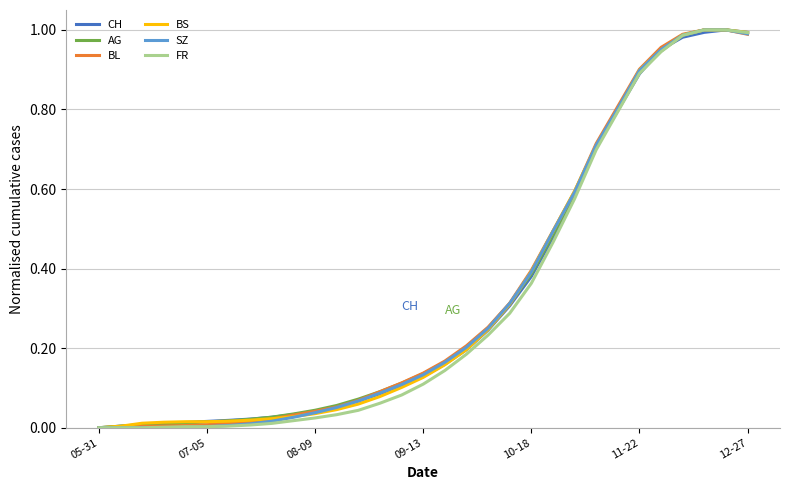

How many lines are shown in the chart?

6